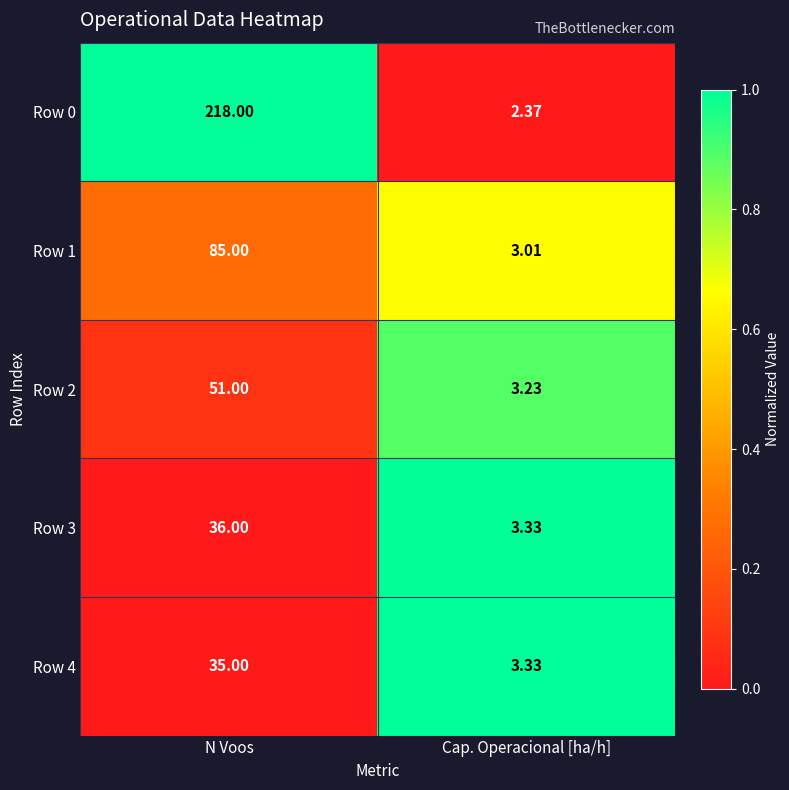

Which series has the largest range (max minus min)?

Row 0